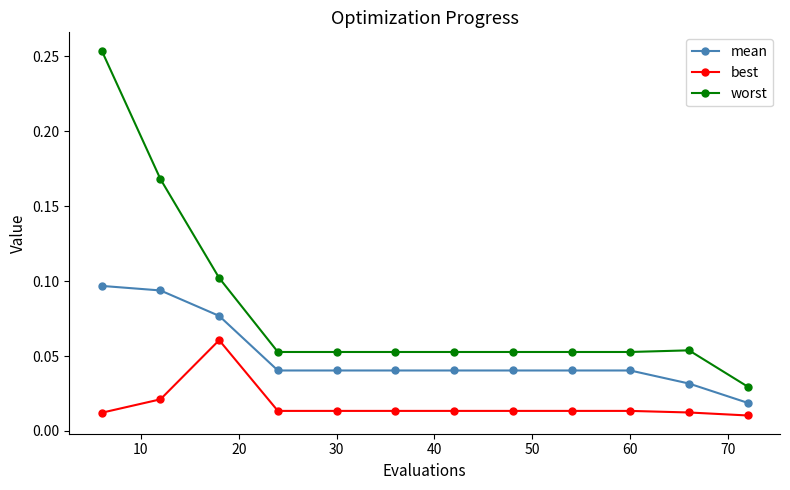

List the series in order of their peak value, lowest first.

best, mean, worst